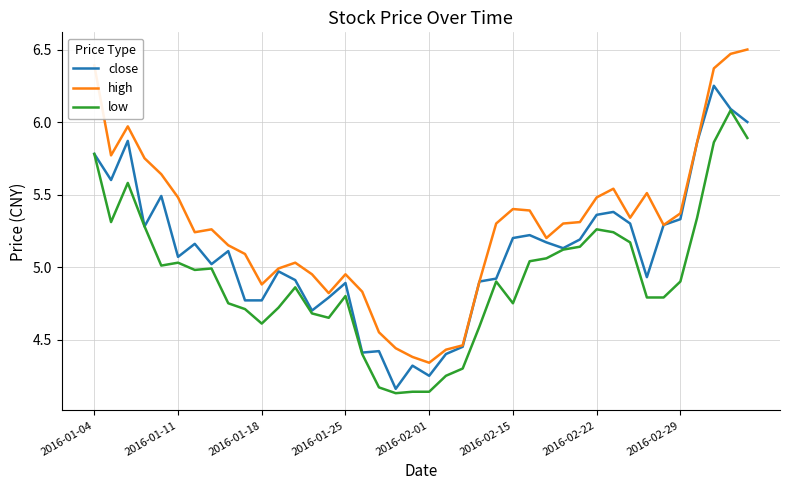

True or false: low and high cross at least once.

False